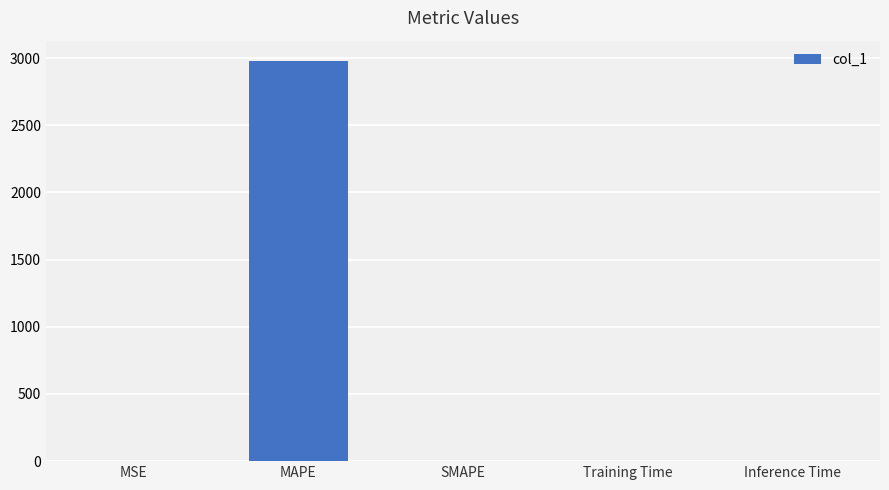

Which has a higher value, SMAPE or MAPE?

MAPE